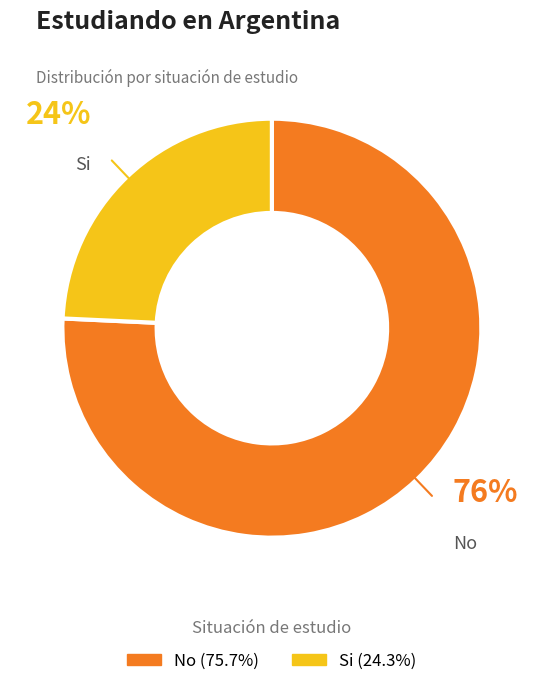

Between No and Si, which is larger?

No